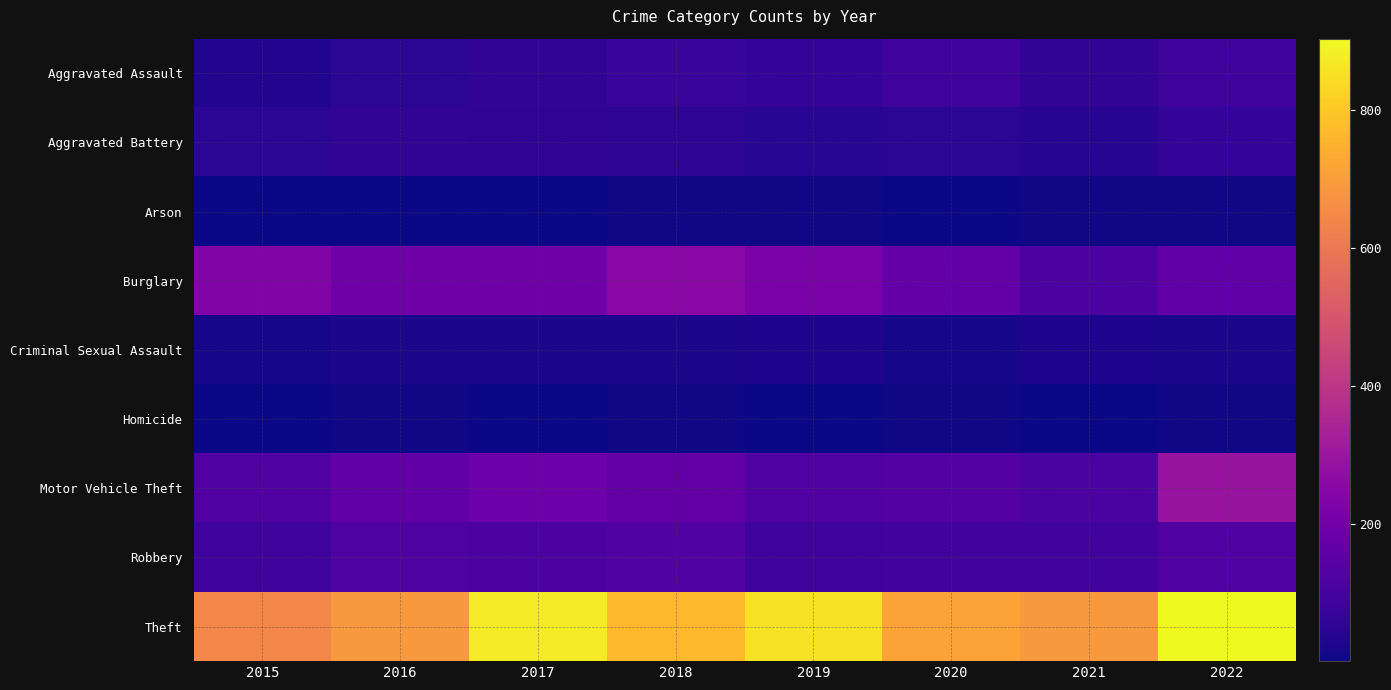

What is the smallest value displayed?

1